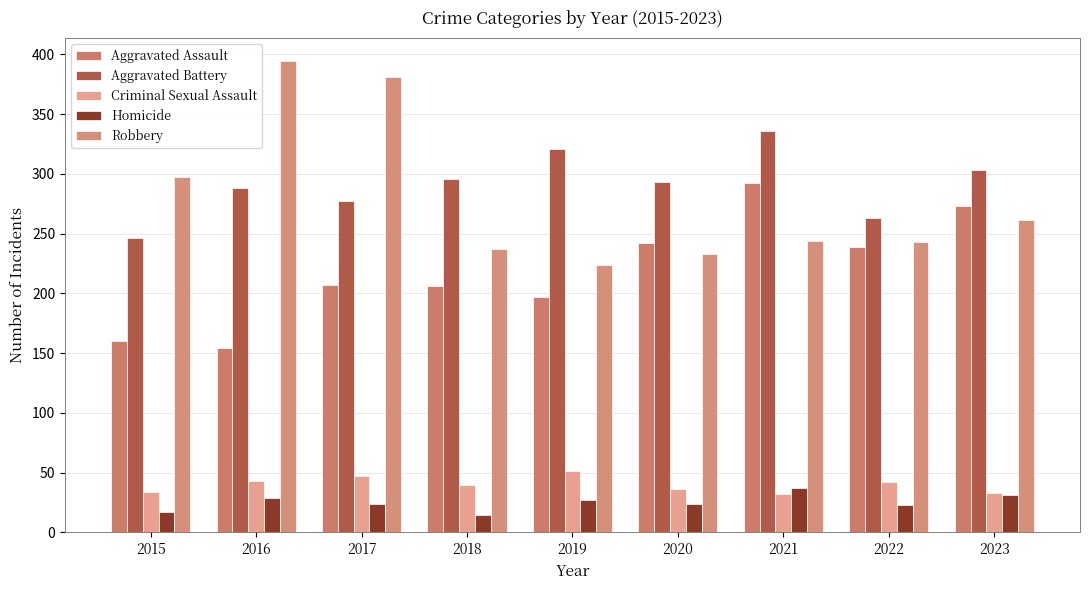

What is the difference between the maximum and second lowest values in the Homicide series?

20